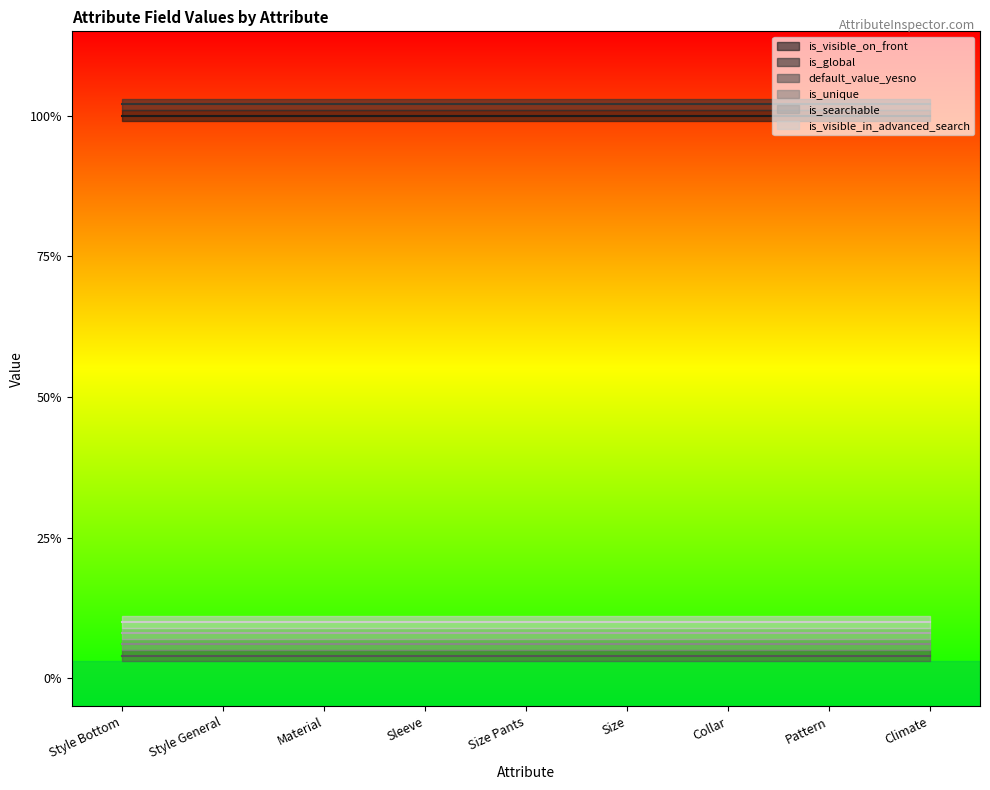

Reading left to right, list all the values displayed in this chart.

is_visible_on_front: Style Bottom=1	Style General=1	Material=1	Sleeve=1	Size Pants=1	Size=1	Collar=1	Pattern=1	Climate=1
is_global: Style Bottom=1	Style General=1	Material=1	Sleeve=1	Size Pants=1	Size=1	Collar=1	Pattern=1	Climate=1
default_value_yesno: Style Bottom=0	Style General=0	Material=0	Sleeve=0	Size Pants=0	Size=0	Collar=0	Pattern=0	Climate=0
is_unique: Style Bottom=0	Style General=0	Material=0	Sleeve=0	Size Pants=0	Size=0	Collar=0	Pattern=0	Climate=0
is_searchable: Style Bottom=0	Style General=0	Material=0	Sleeve=0	Size Pants=0	Size=0	Collar=0	Pattern=0	Climate=0
is_visible_in_advanced_search: Style Bottom=0	Style General=0	Material=0	Sleeve=0	Size Pants=0	Size=0	Collar=0	Pattern=0	Climate=0